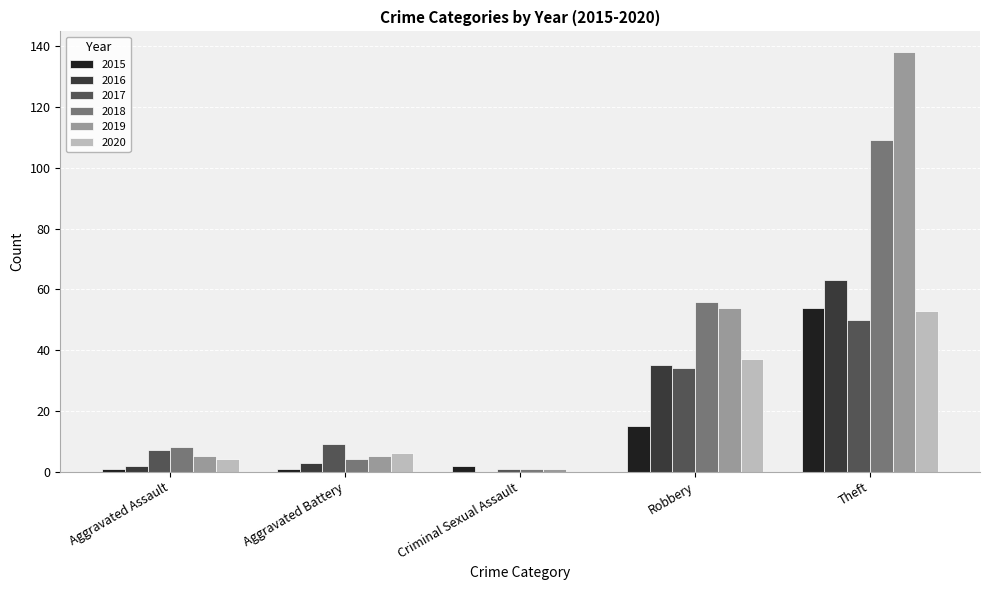

Is it true that 2016 equals 35 at Robbery?

True